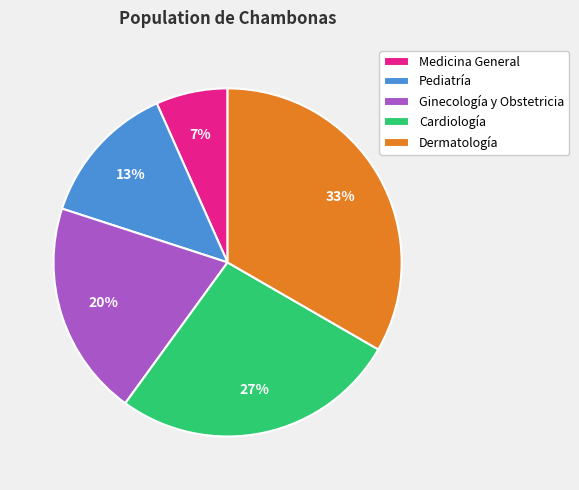

Combined, do Ginecología y Obstetricia and Pediatría account for over 50%?

No